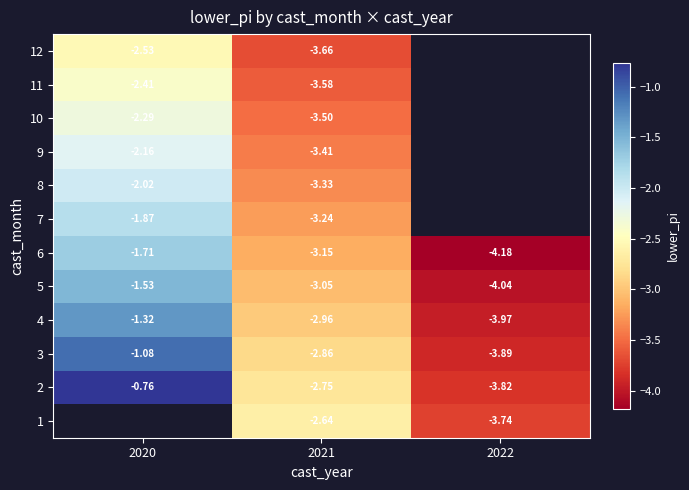

The 4 series shows -5.4 at 2022. True or false?

False